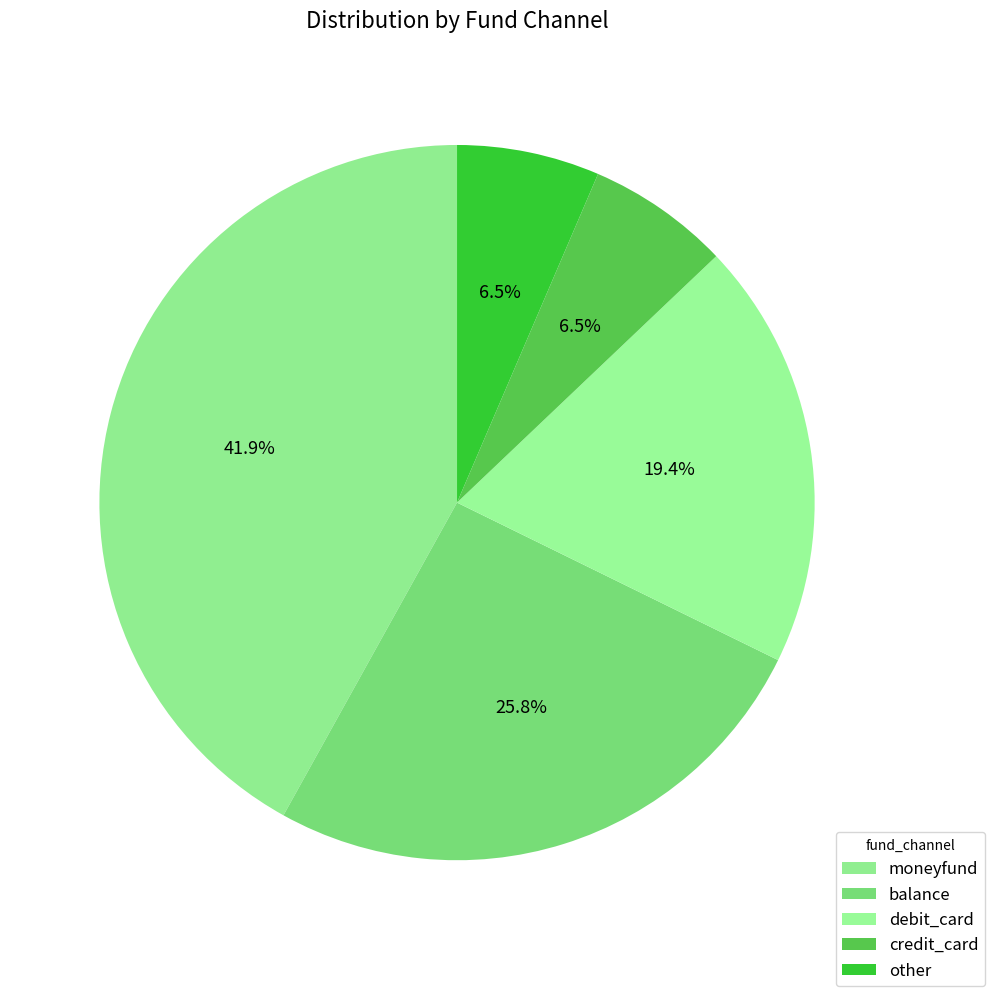

What percentage do other and credit_card together represent?

12.9%